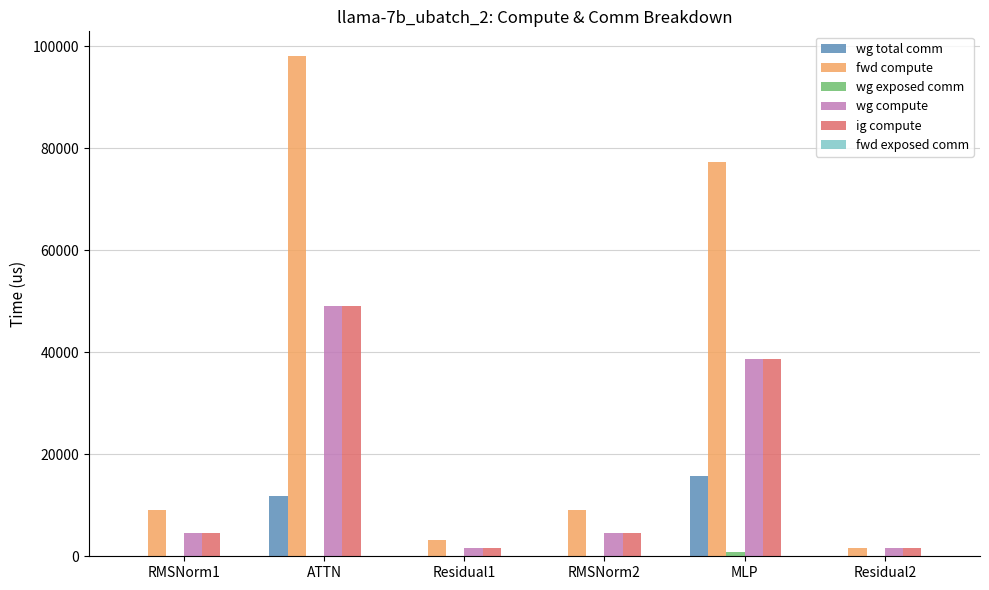

How many data points does each series have?

6